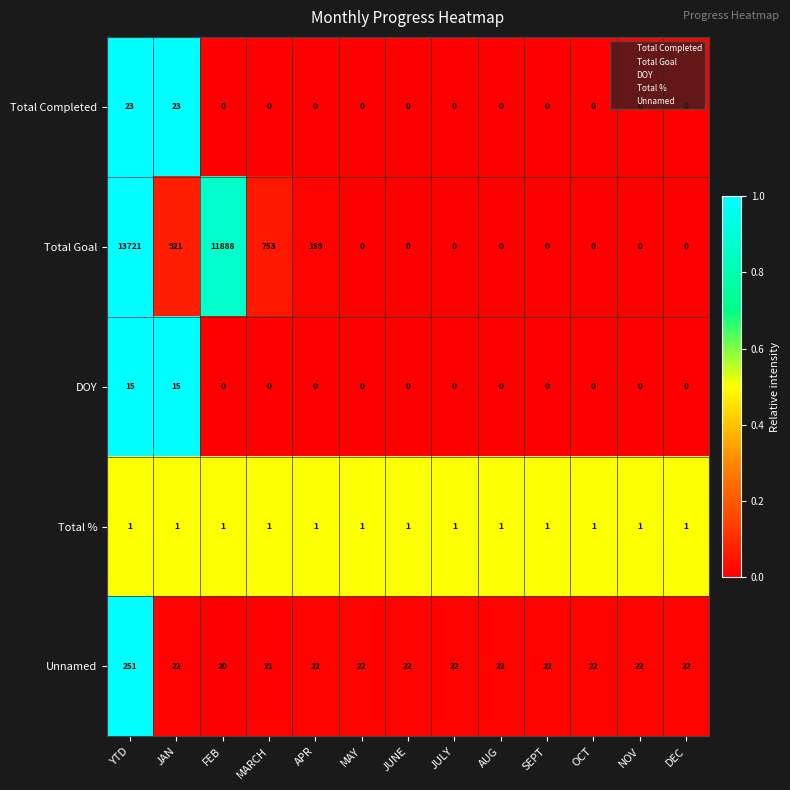

The Total % series shows 0 at JAN. True or false?

False